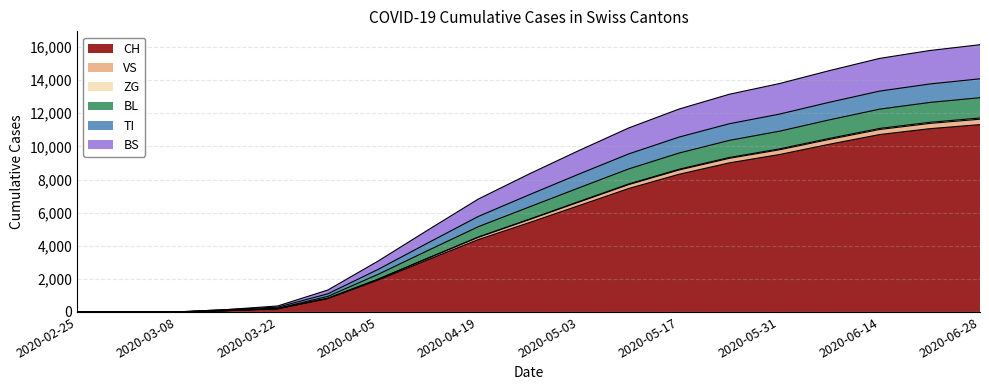

What is the highest value of the CH series?

11316